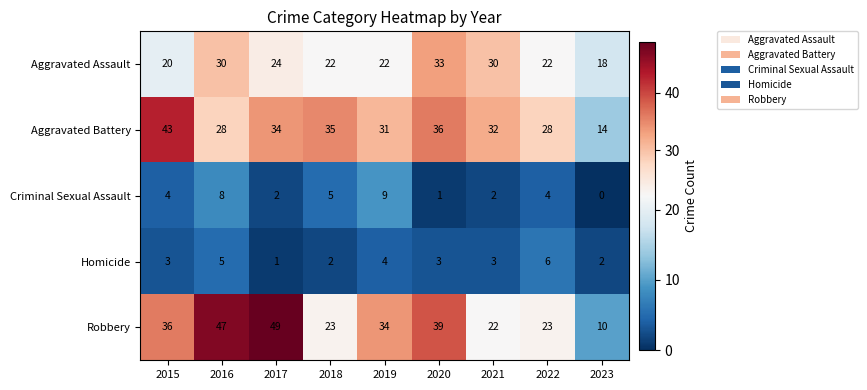

Which series has the largest total across all categories?

Robbery